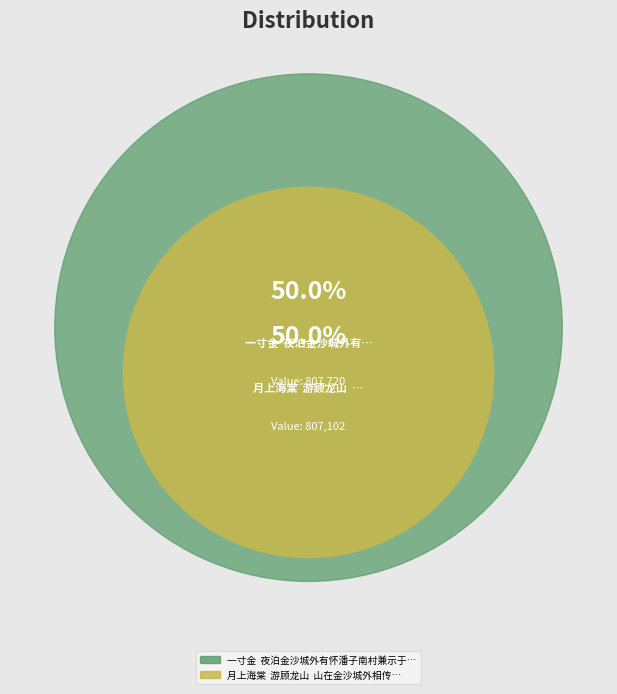

How many segments does this pie chart have?

2